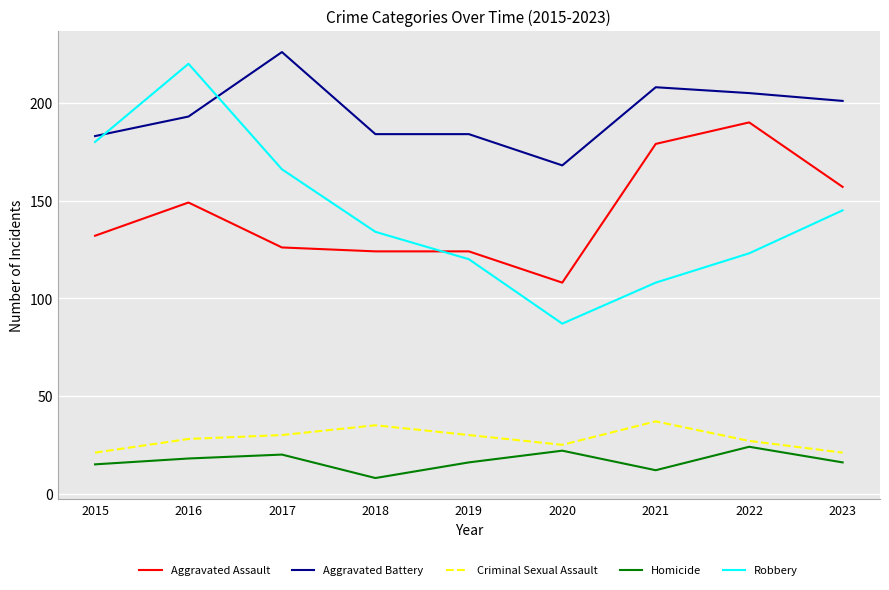

At how many categories does at least one series exceed 13?

9